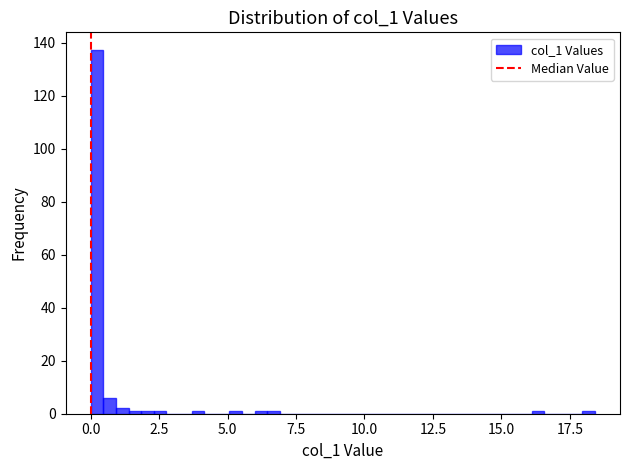

Around what value on the x-axis is the tallest bar? Give the approximate position of its centre, as read against the axis.

0.0